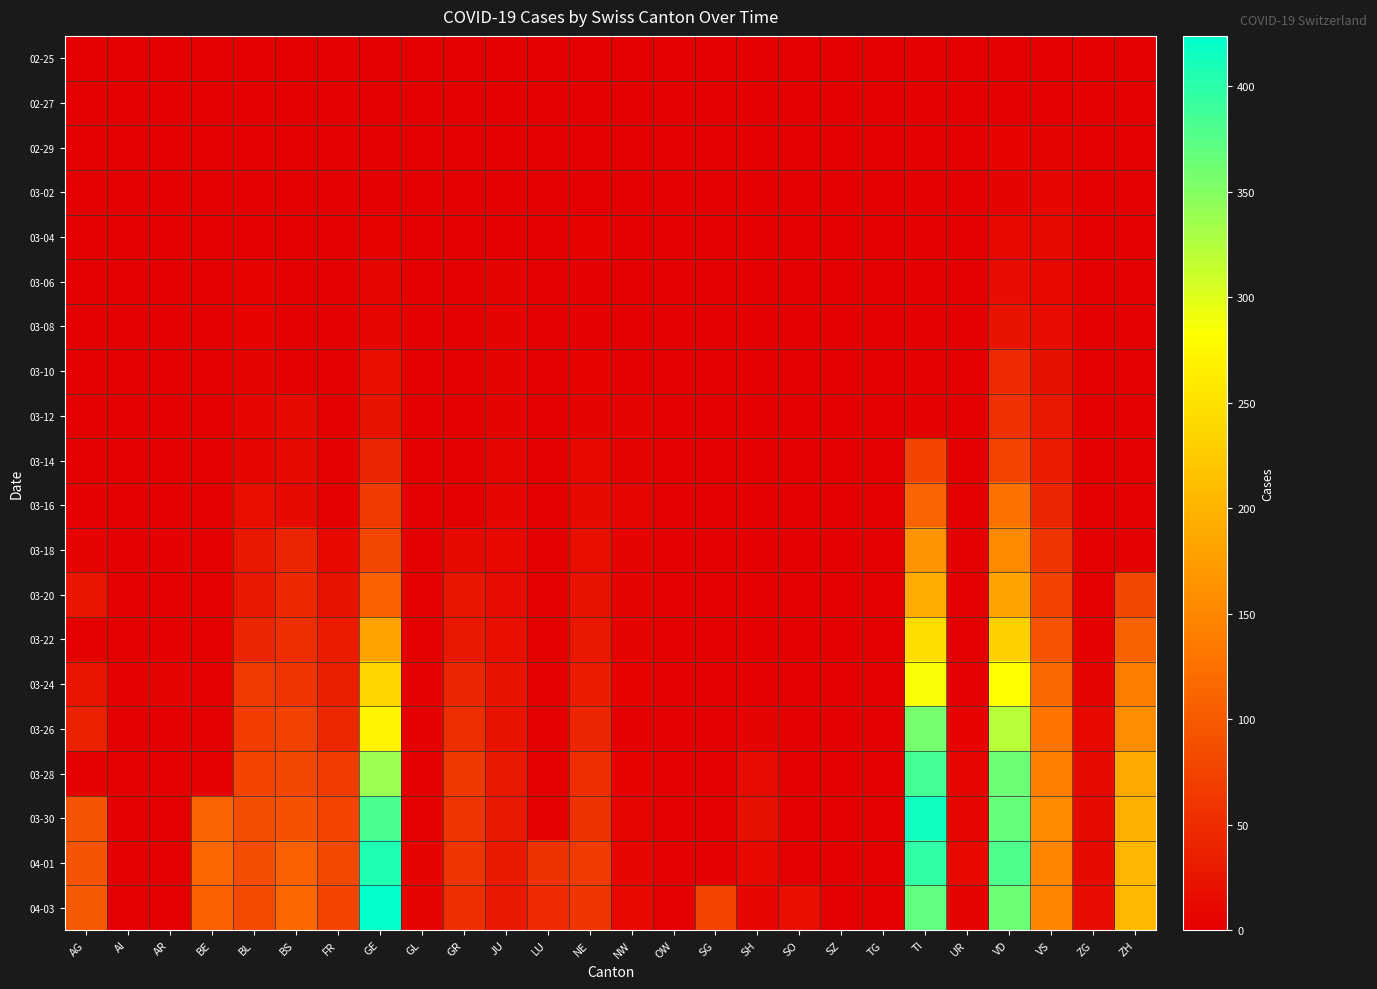

Count the number of categories in the chart.

26